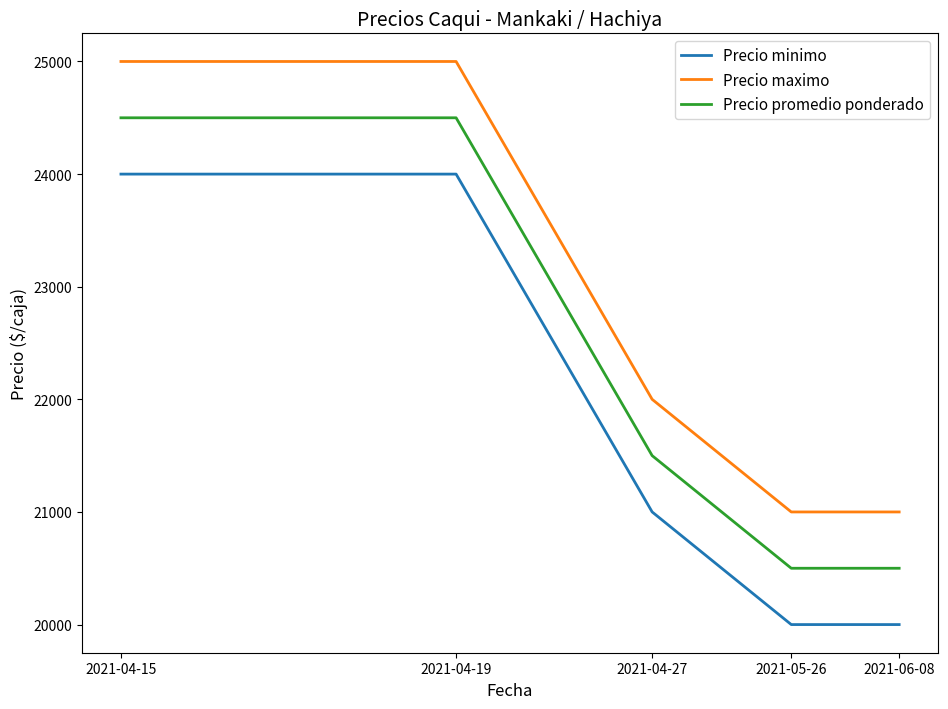

What is the difference between the maximum and minimum values in the Precio promedio ponderado series?

4000